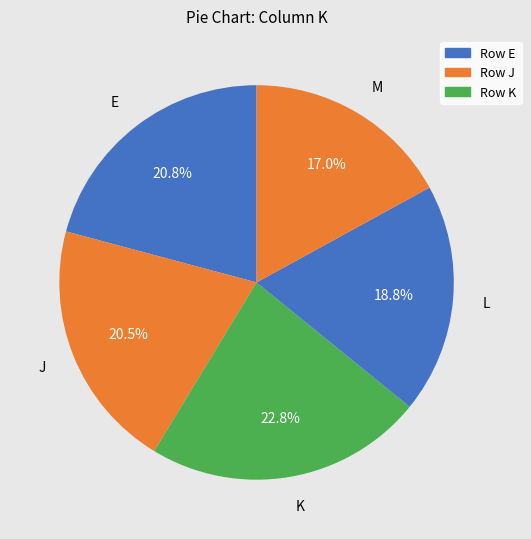

How many slices are in this pie chart?

5